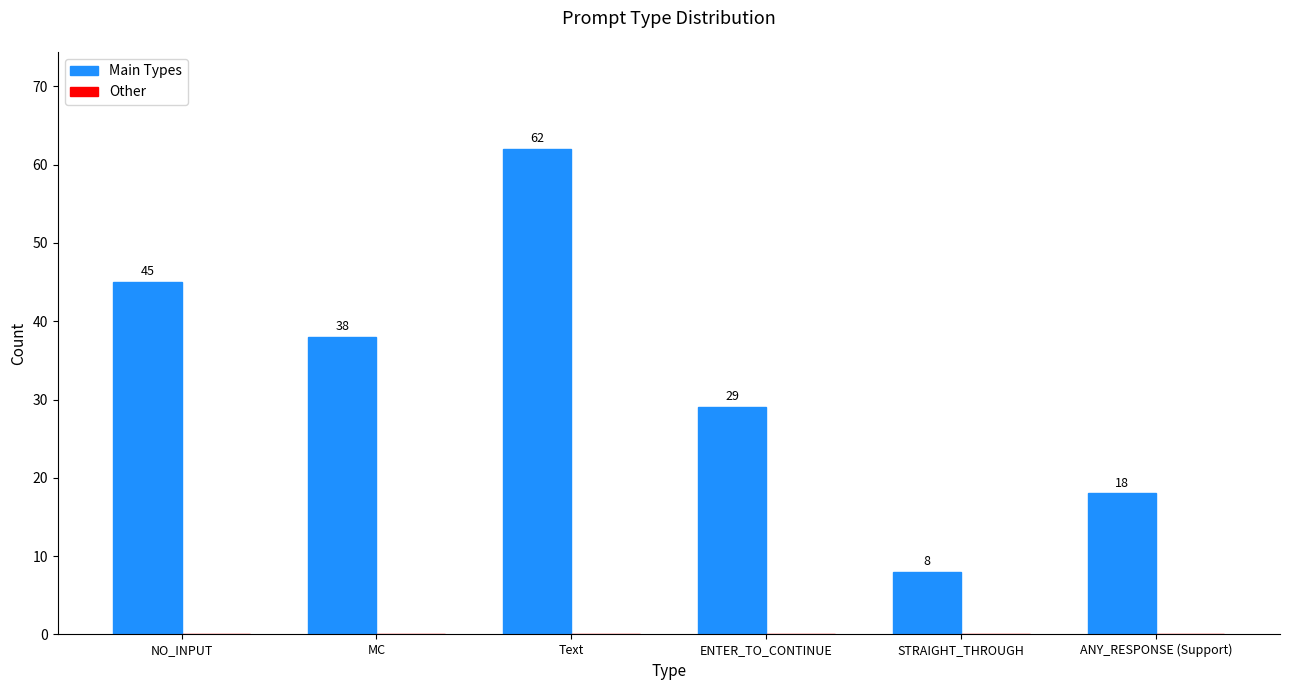

Rank the categories by value from lowest to highest.

STRAIGHT_THROUGH, ANY_RESPONSE (Support), ENTER_TO_CONTINUE, MC, NO_INPUT, Text